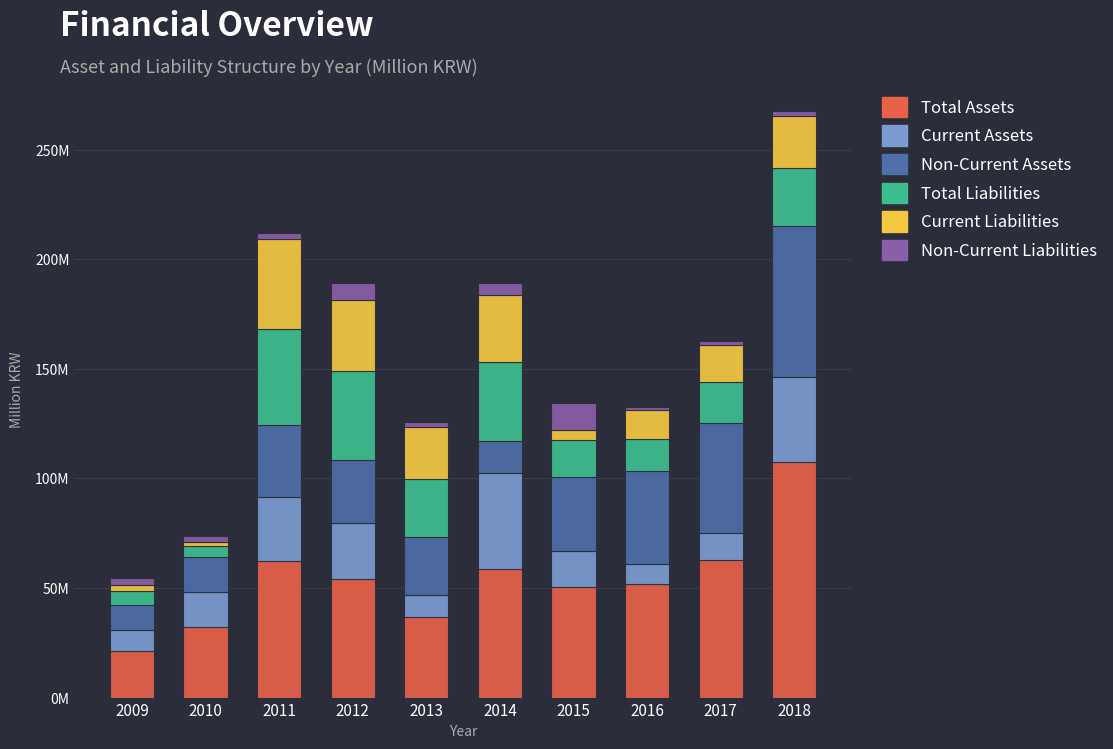

What are all the series names shown in the legend?

Total Assets, Current Assets, Non-Current Assets, Total Liabilities, Current Liabilities, Non-Current Liabilities